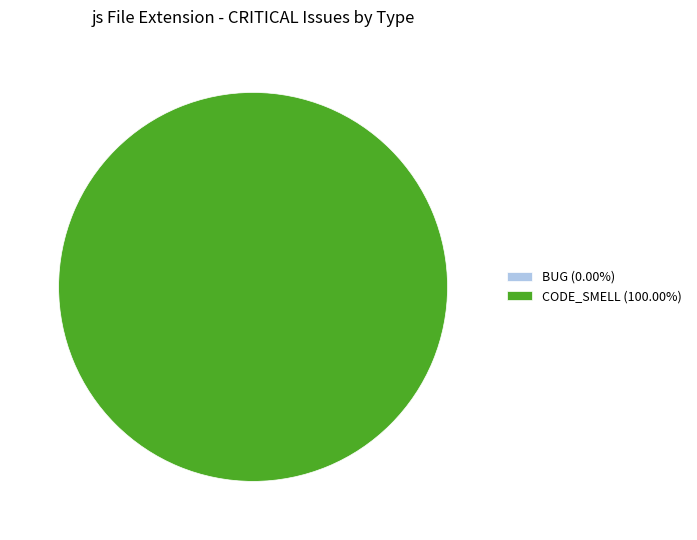

Count the number of slices in the pie.

2